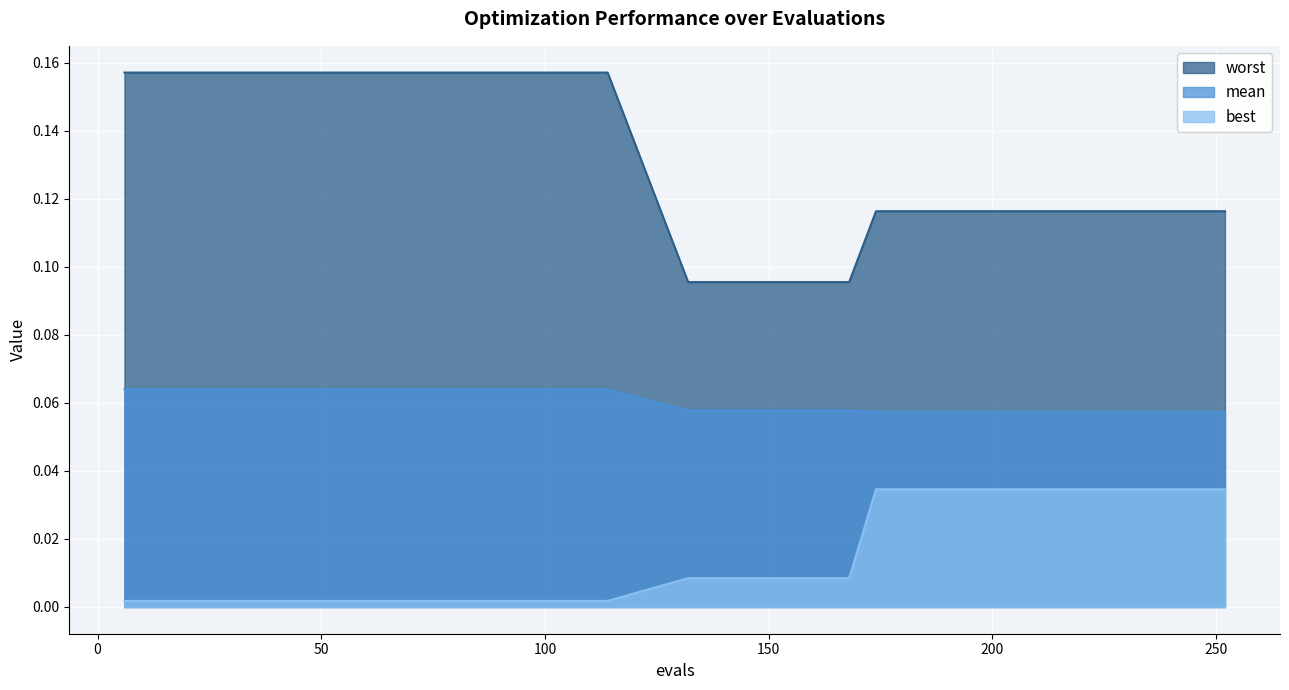

Reading left to right, transcribe all the data shown in this chart.

mean: 0.1	0.1	0.1	0.1	0.1	0.1	0.1	0.1	0.1	0.1	0.1	0.1	0.1	0.1	0.1	0.1	0.1	0.1	0.1	0.1	0.1	0.1	0.1	0.1	0.1	0.1	0.1	0.1	0.1	0.1	0.1	0.1	0.1	0.1	0.1	0.1	0.1	0.1	0.1	0.1
best: 0.0	0.0	0.0	0.0	0.0	0.0	0.0	0.0	0.0	0.0	0.0	0.0	0.0	0.0	0.0	0.0	0.0	0.0	0.0	0.0	0.0	0.0	0.0	0.0	0.0	0.0	0.0	0.0	0.0	0.0	0.0	0.0	0.0	0.0	0.0	0.0	0.0	0.0	0.0	0.0
worst: 0.2	0.2	0.2	0.2	0.2	0.2	0.2	0.2	0.2	0.2	0.2	0.2	0.2	0.2	0.2	0.2	0.2	0.2	0.2	0.1	0.1	0.1	0.1	0.1	0.1	0.1	0.1	0.1	0.1	0.1	0.1	0.1	0.1	0.1	0.1	0.1	0.1	0.1	0.1	0.1